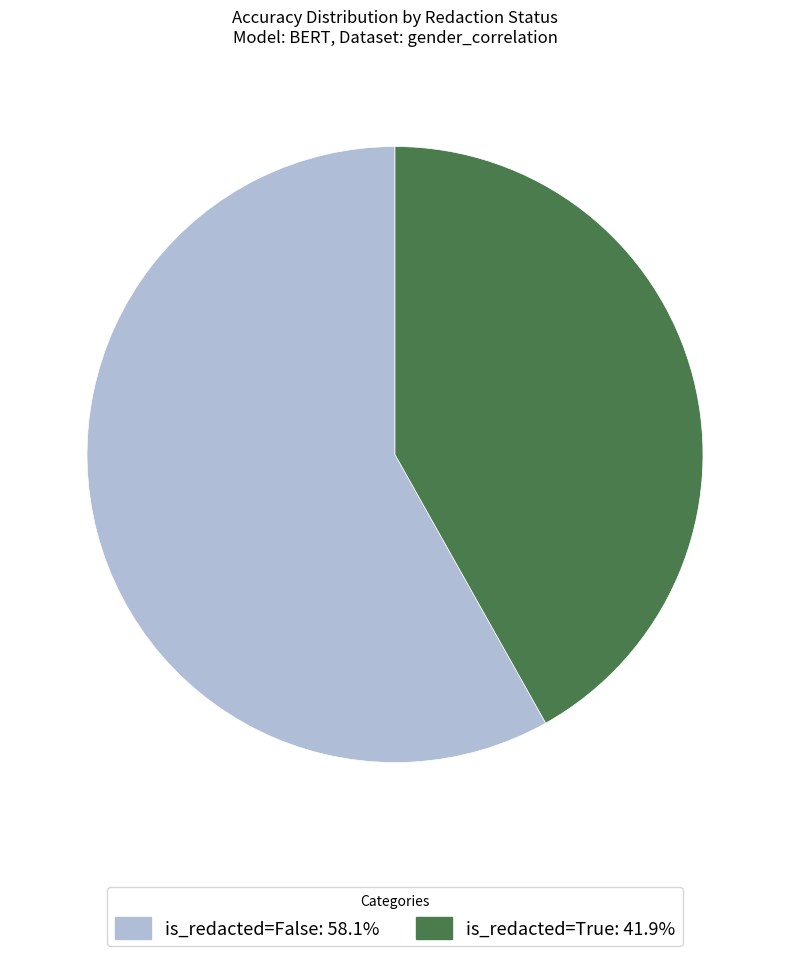

Is there any slice that represents more than half of the pie?

Yes